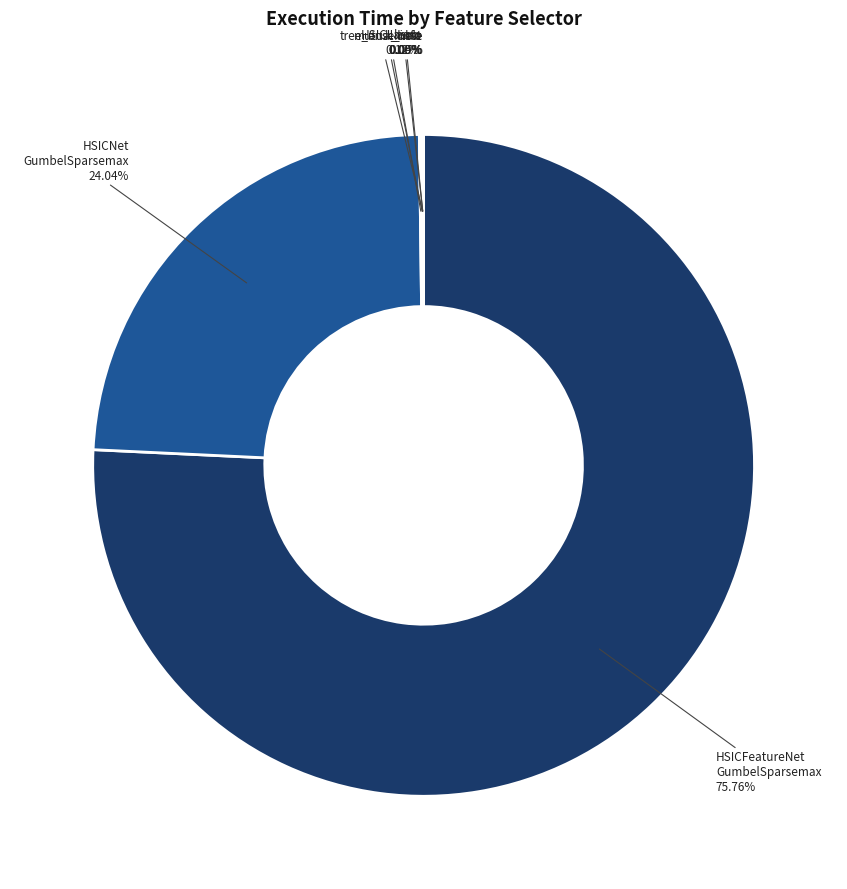

Which category has the biggest portion of the pie?

HSICFeatureNet GumbelSparsemax